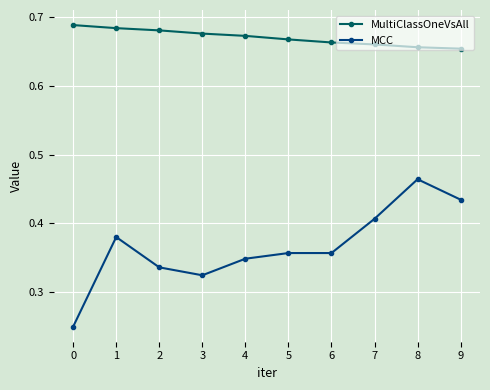

The MultiClassOneVsAll series shows 0.9 at 8. True or false?

False